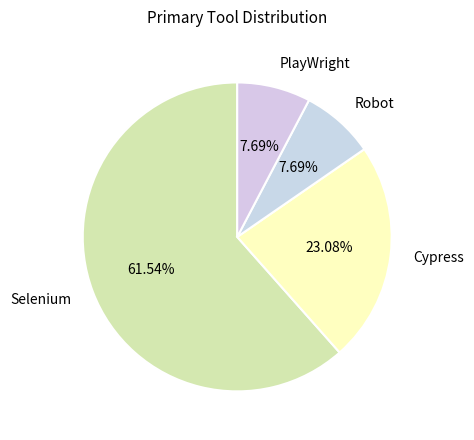

Combined, do Cypress and Selenium account for over 50%?

Yes